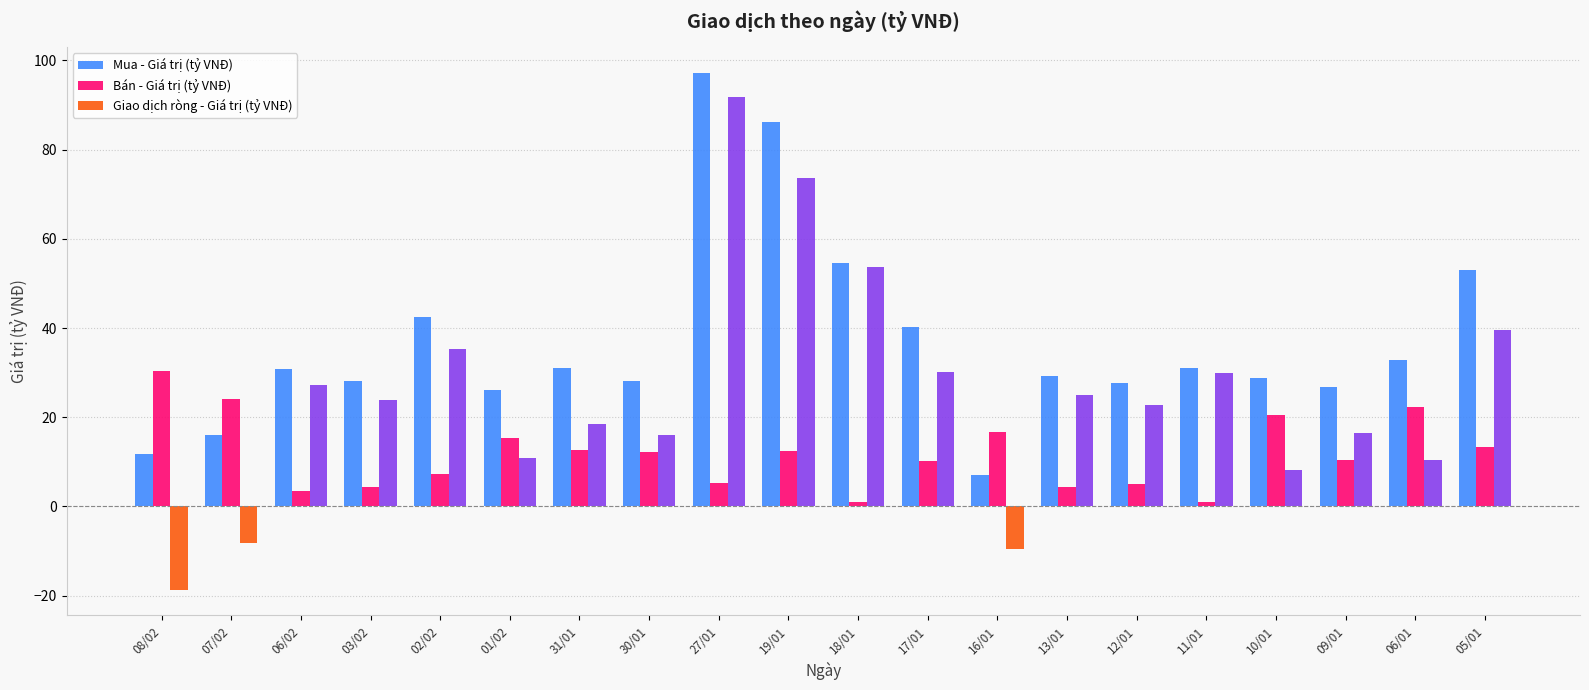

What is the difference between the Mua - Giá trị (tỷ VNĐ) values at 31/01 and 18/01?

23.6